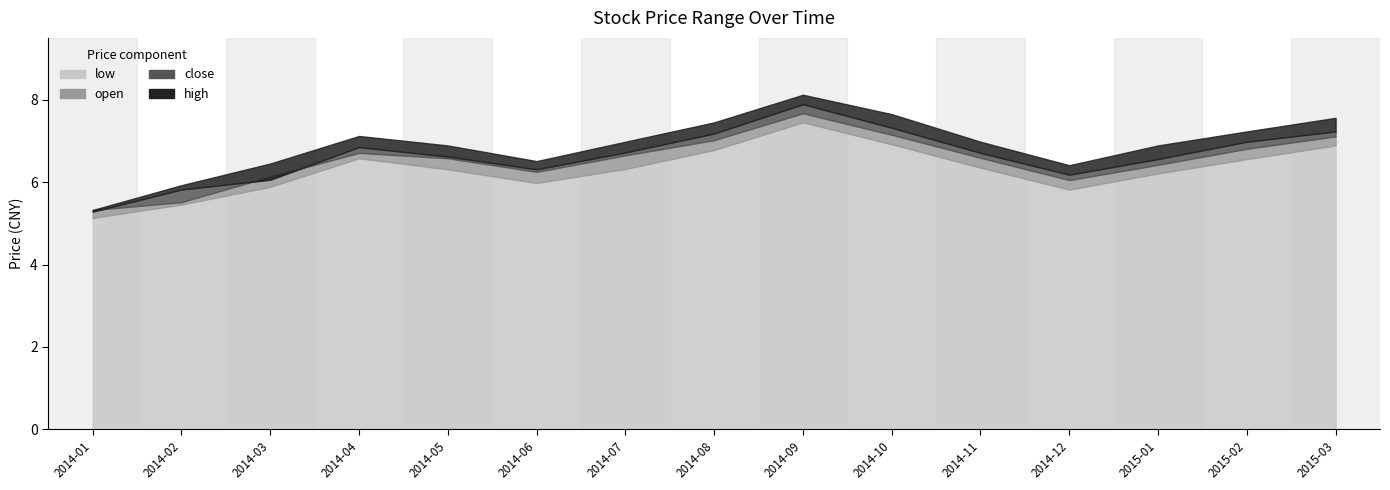

Which has a higher value, 2 or 6?

6